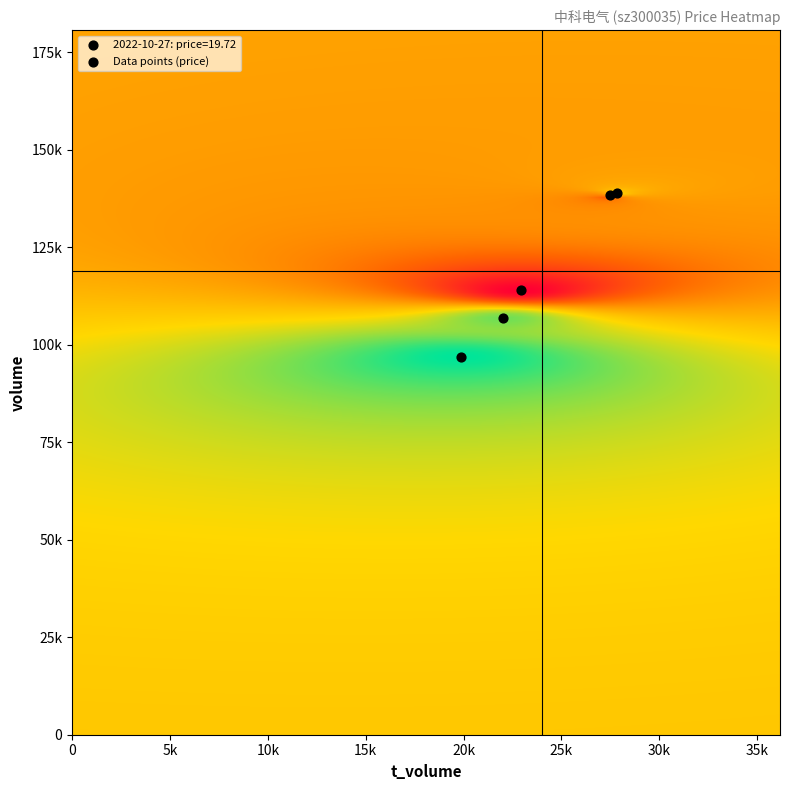

At which label is volume closest to 117975?

volume